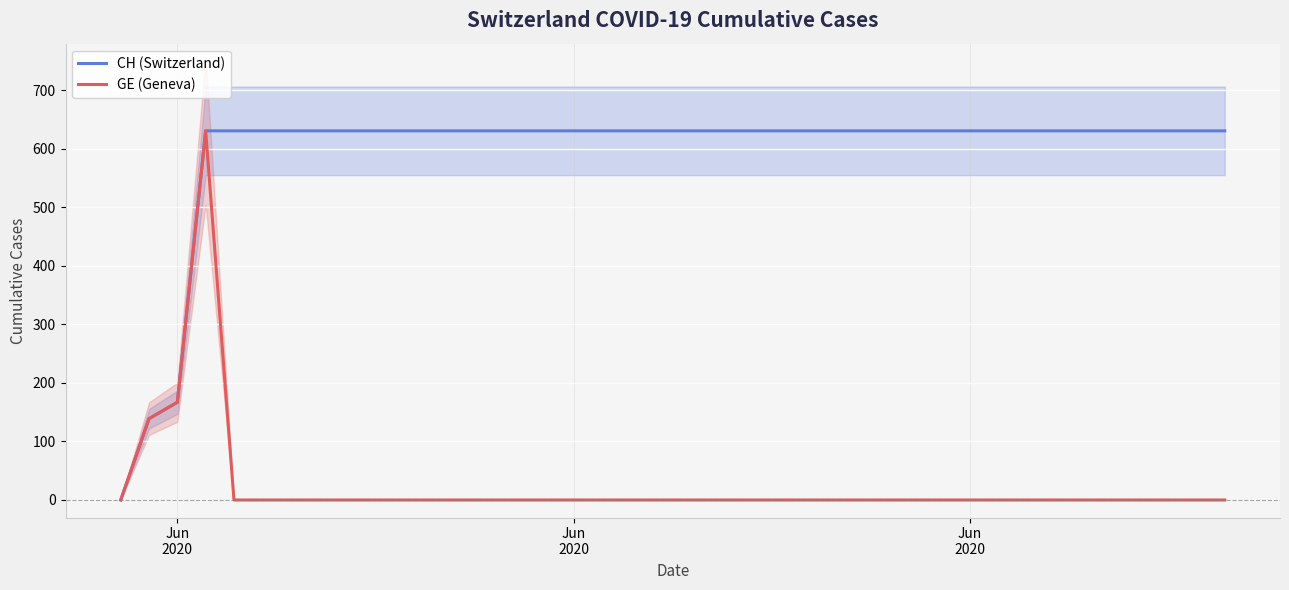

At which label does GE (Geneva) reach its peak?

3